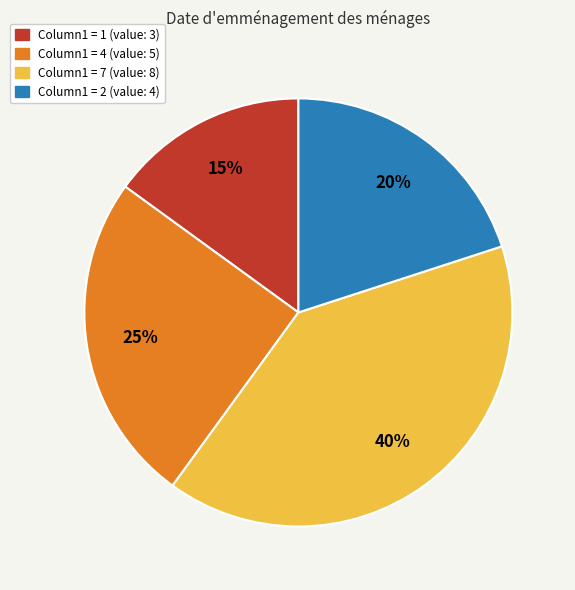

What is the smallest slice in the pie chart?

Column1 = 1 (value: 3)